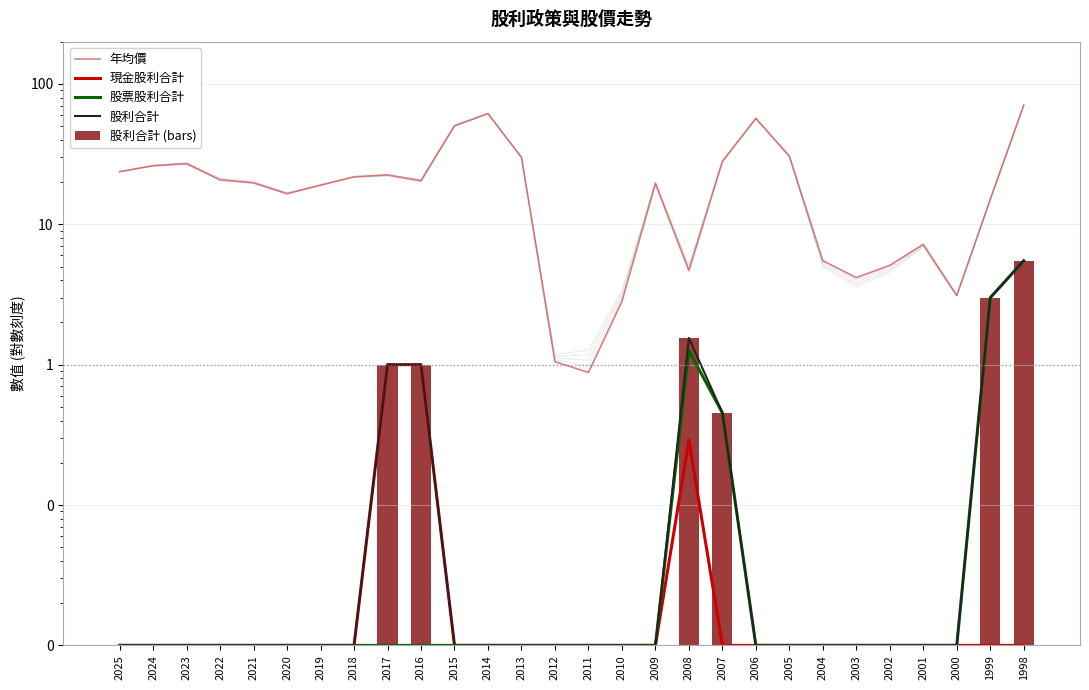

How many groups of bars are there?

28